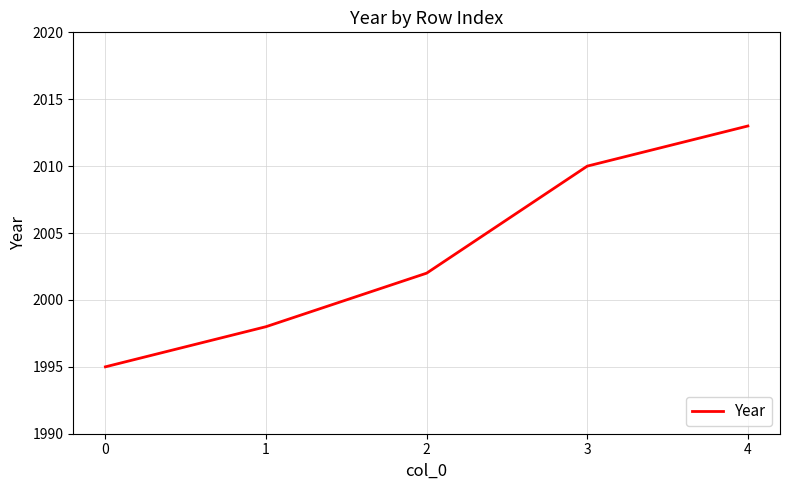

Read the value at 2.

2002